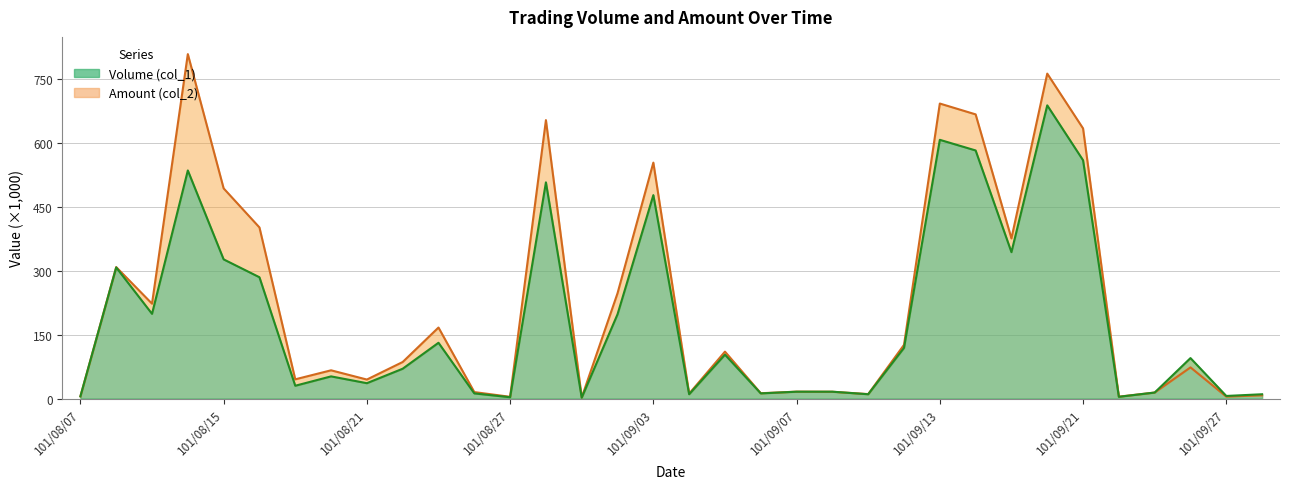

Reading right to left, list all the values displayed in this chart.

Volume (col_1): 10.0	6.0	95.0	14.0	4.0	560.0	689.0	344.0	583.0	608.0	119.0	10.0	16.0	16.0	12.0	103.0	10.0	478.0	198.0	2.0	508.0	3.0	12.0	131.0	70.0	36.0	52.0	30.0	285.0	327.0	536.0	199.0	308.0	5.0
Amount (col_2): 7.6	4.4	73.2	14.1	4.4	634.8	763.6	376.3	667.8	693.3	126.1	10.4	15.9	16.1	12.4	110.2	11.5	554.4	247.5	2.5	654.3	4.0	15.1	166.8	85.8	44.6	66.3	45.1	402.1	493.9	809.5	222.9	308.9	5.2